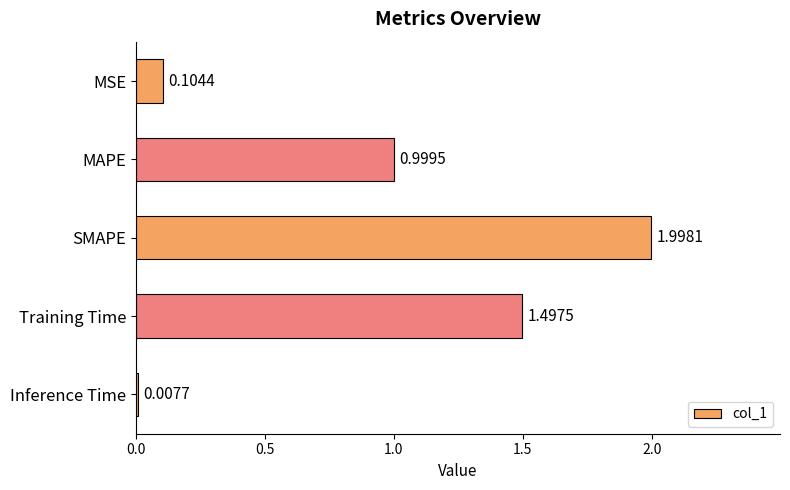

What is the difference between the values at MAPE and Inference Time?

1.0